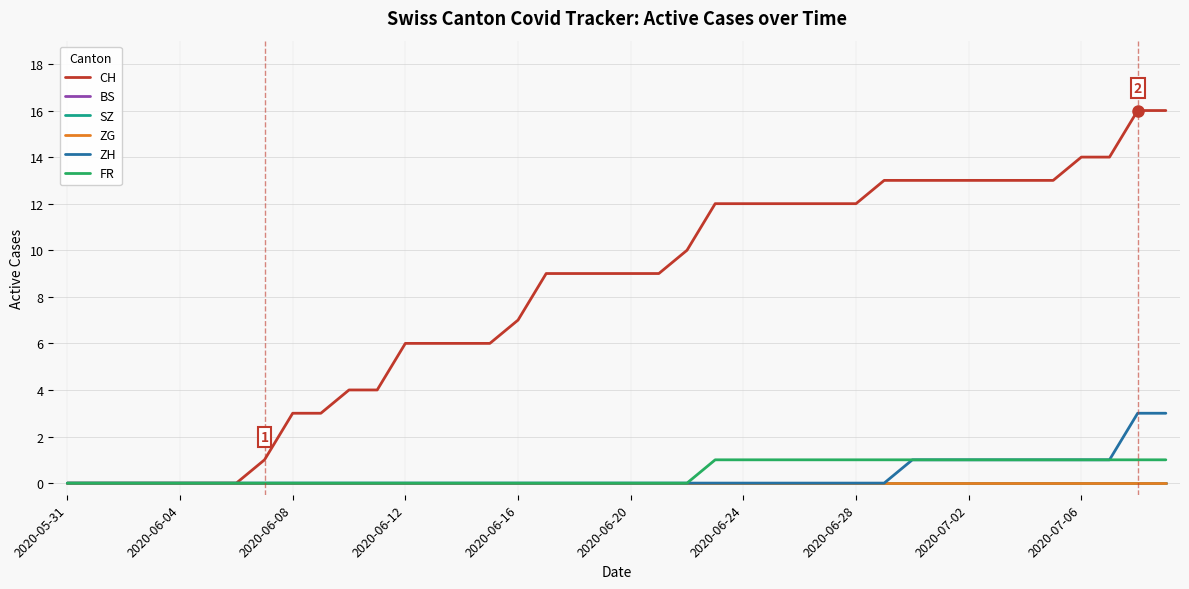

Is this an area chart (filled region under the line)?

No